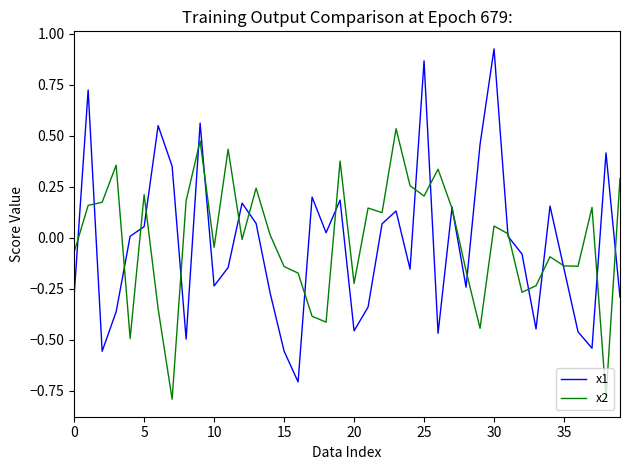

Rank the series by their maximum value, from highest to lowest.

x1, x2